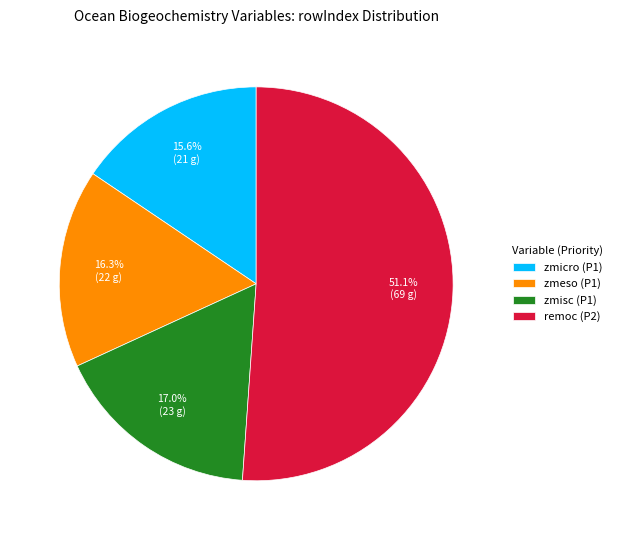

What is the ratio of the value at zmicro (P1) to the value at zmeso (P1)?

1.0